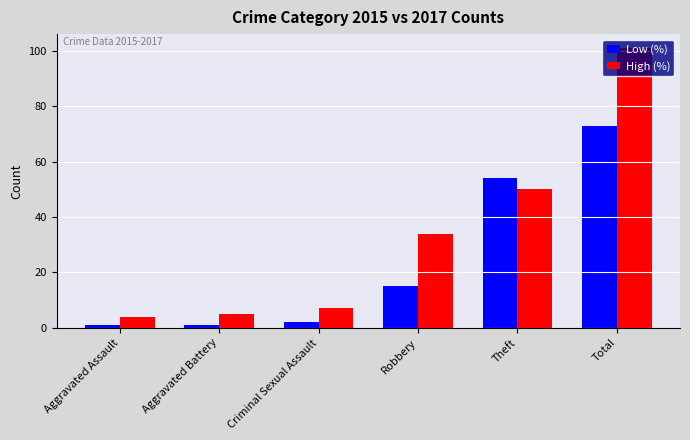

What is the difference between the maximum and minimum values in the Low (%) series?

72